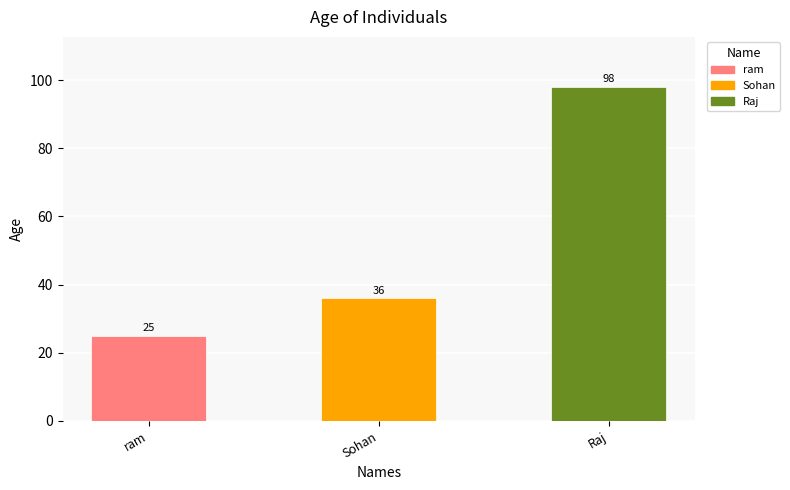

Rank the categories by value from lowest to highest.

ram, Sohan, Raj